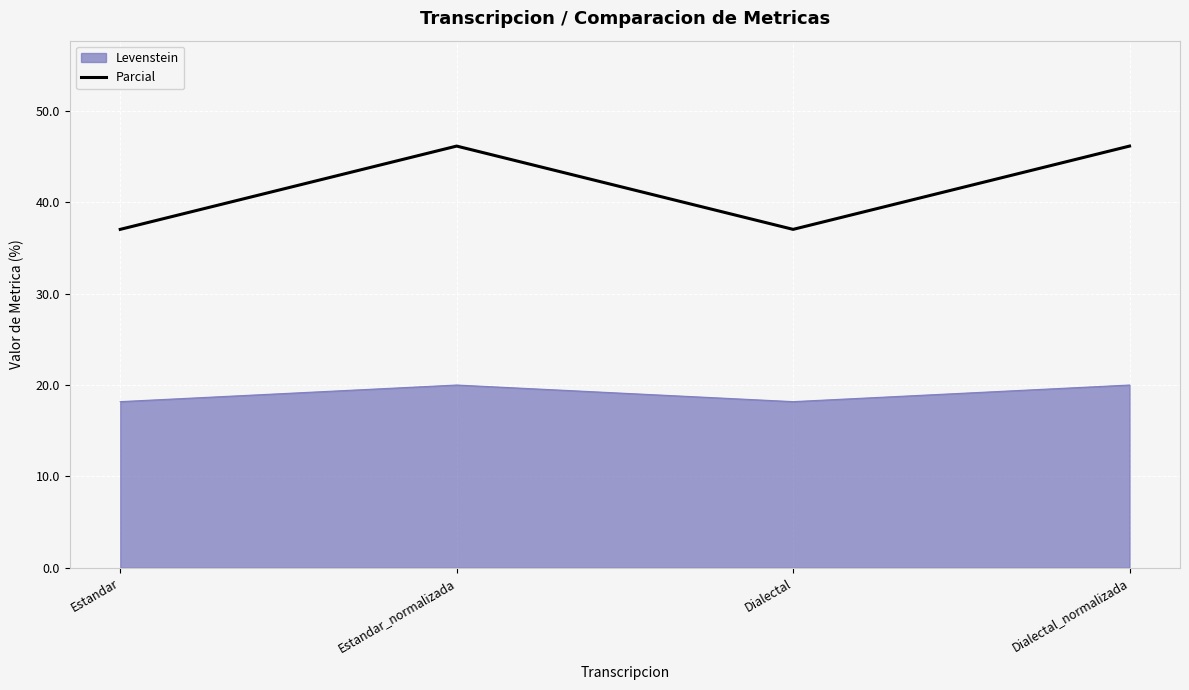

Which series has the widest spread of values?

Parcial